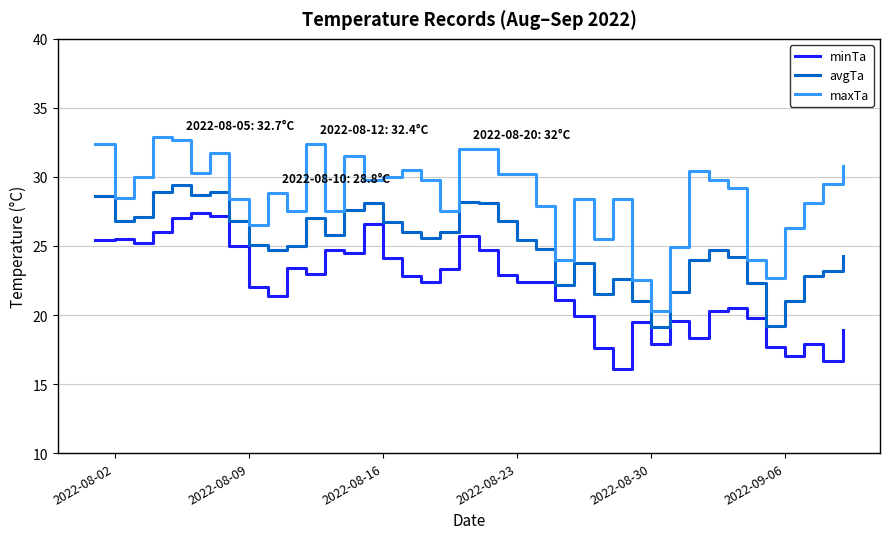

What is the difference between the maximum and minimum values in the minTa series?

11.3